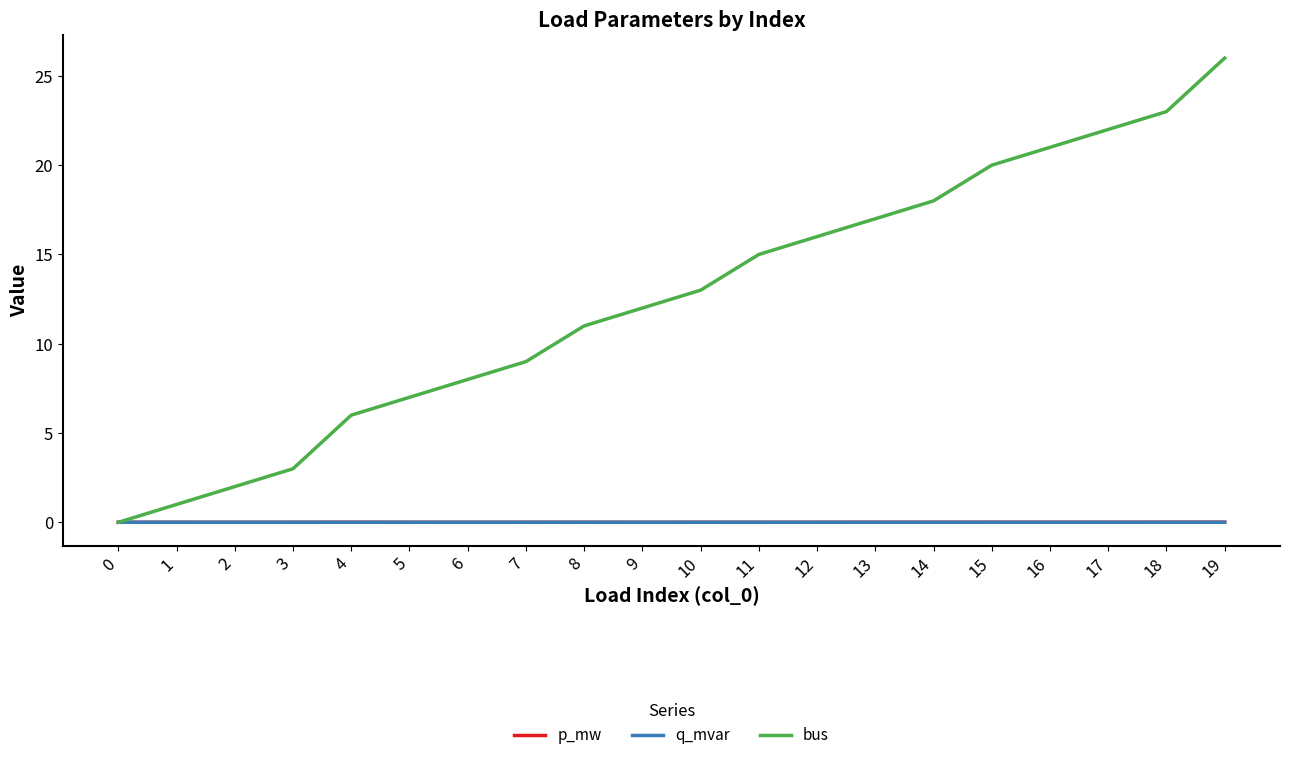

Which series has the widest spread of values?

bus